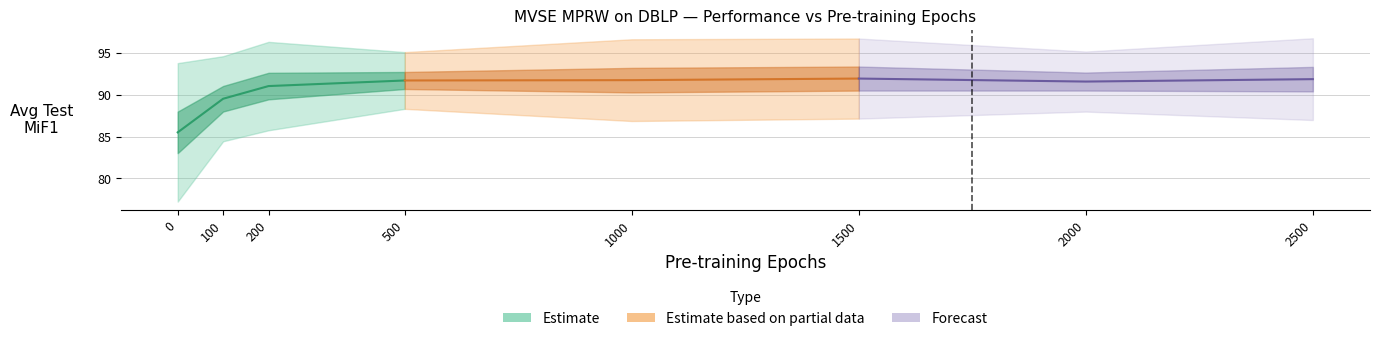

Which has a higher value, 200 or 100?

200